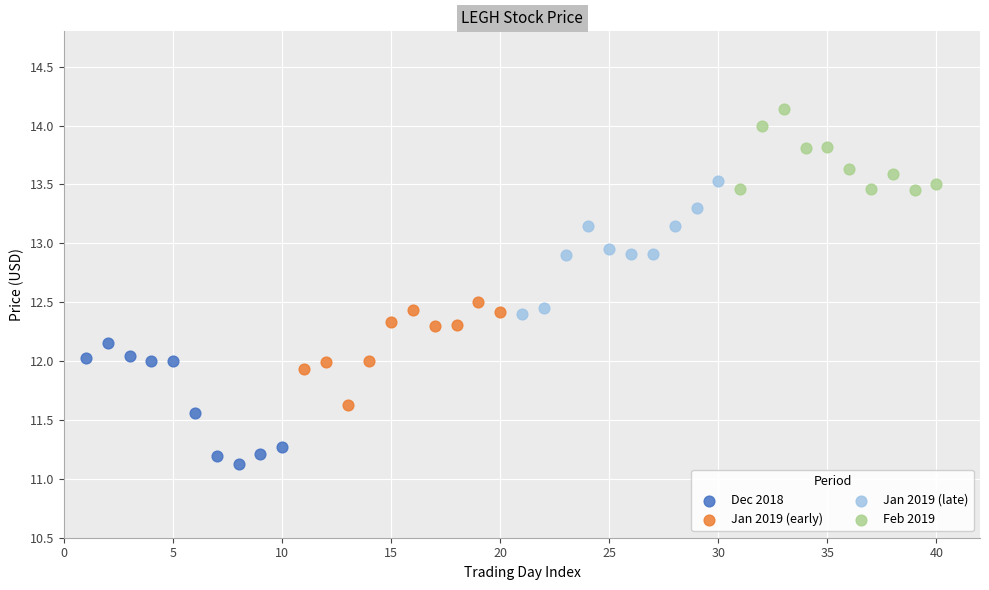

Which series reaches the minimum Y coordinate?

Dec 2018